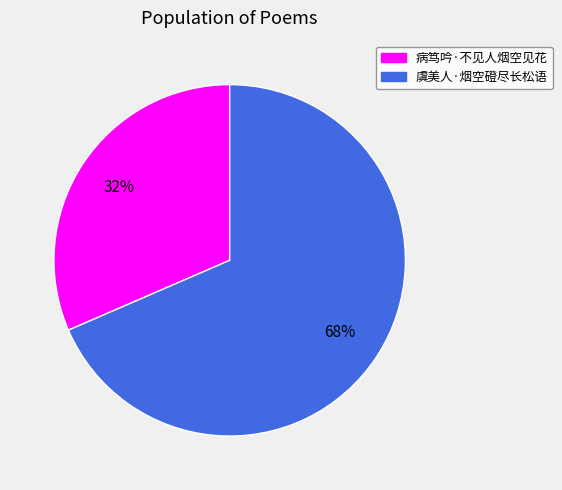

Does any single category account for the majority?

Yes